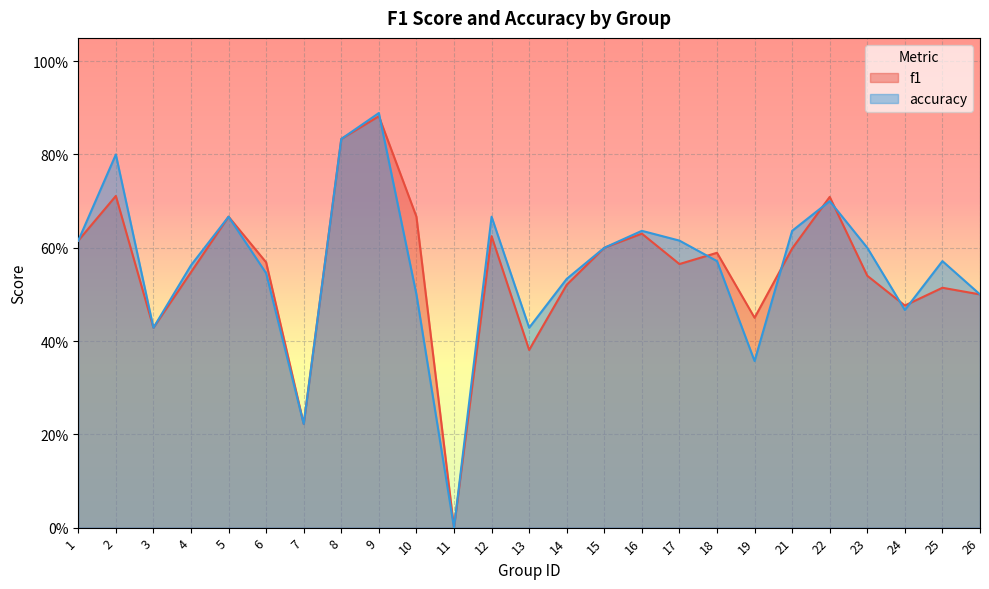

True or false: accuracy and f1 cross at least once.

True